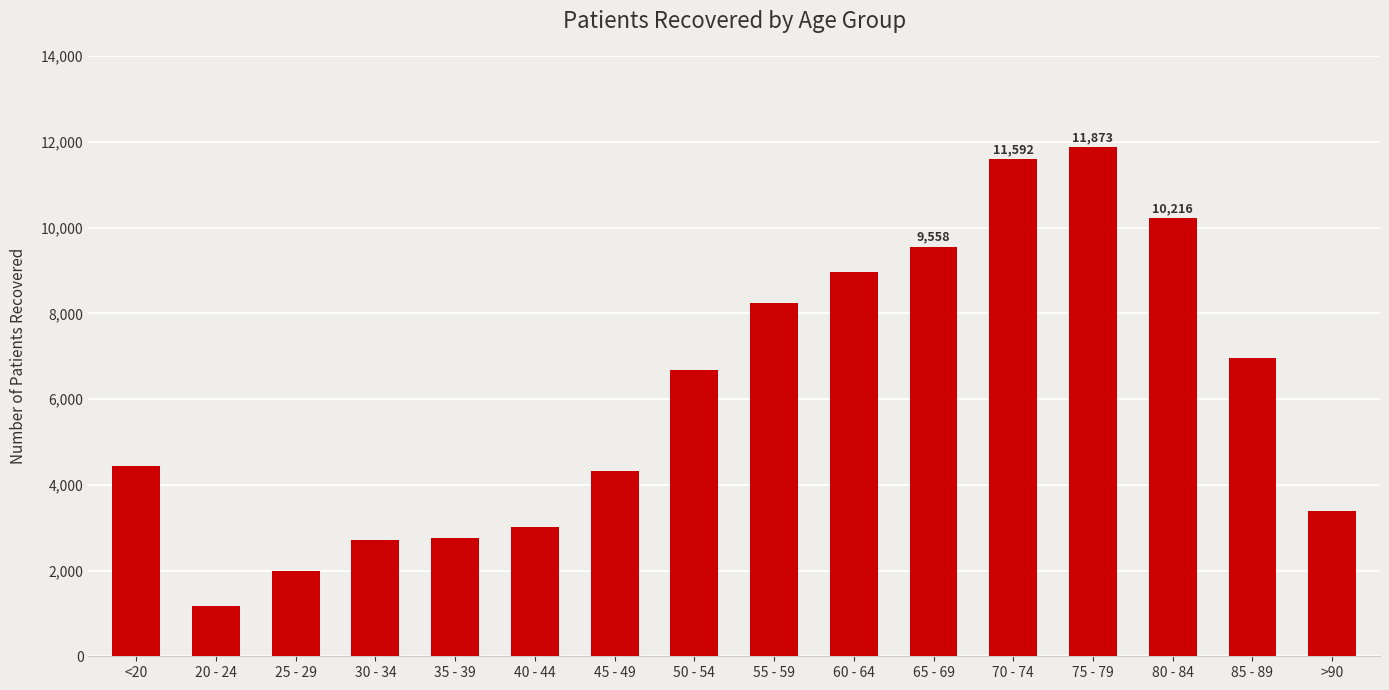

Count the number of categories in the chart.

16